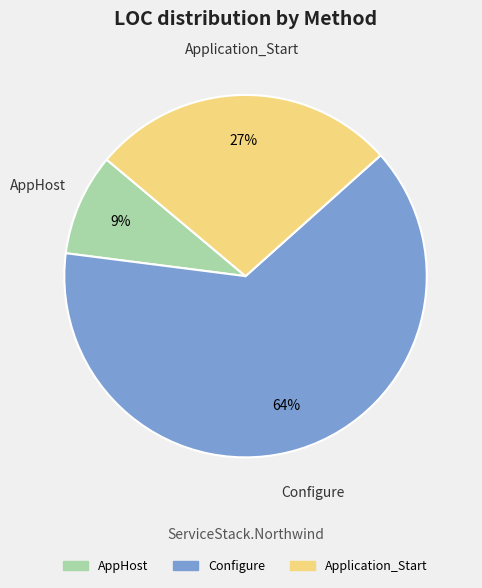

How many segments does this pie chart have?

3